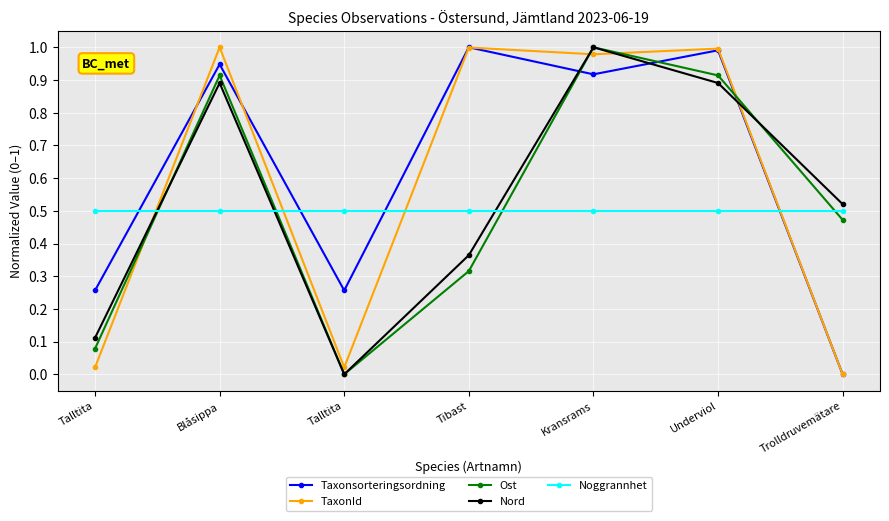

What is the sum of the Ost values at Tibast and Talltita?

0.3